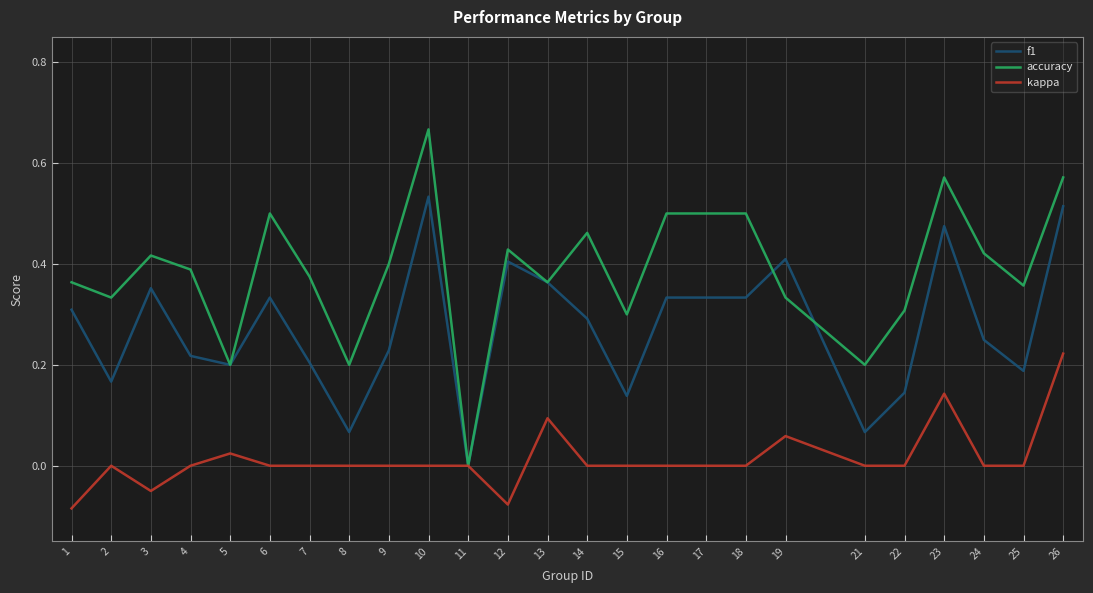

At which category does kappa reach its first local peak?

2